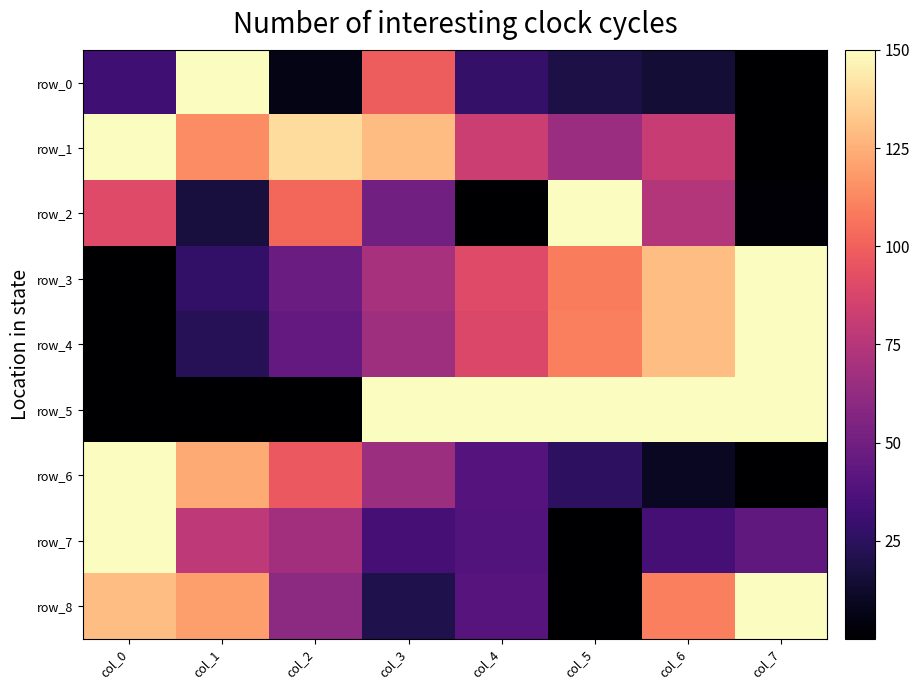

Which series has the largest range (max minus min)?

row_0